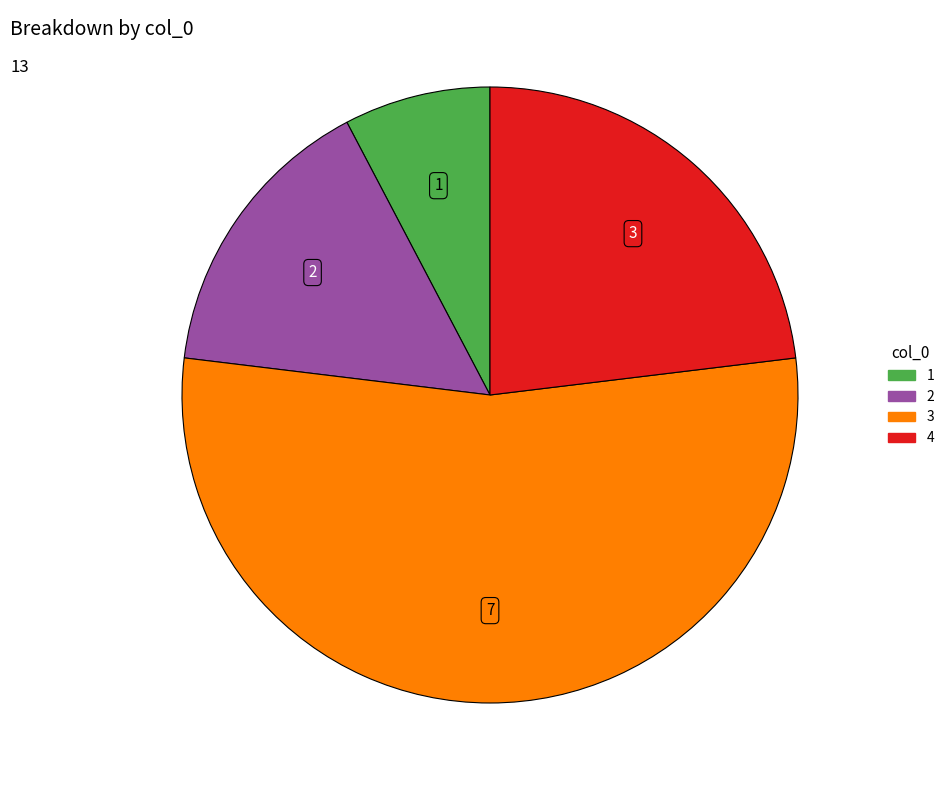

Is there a majority slice in this chart?

Yes